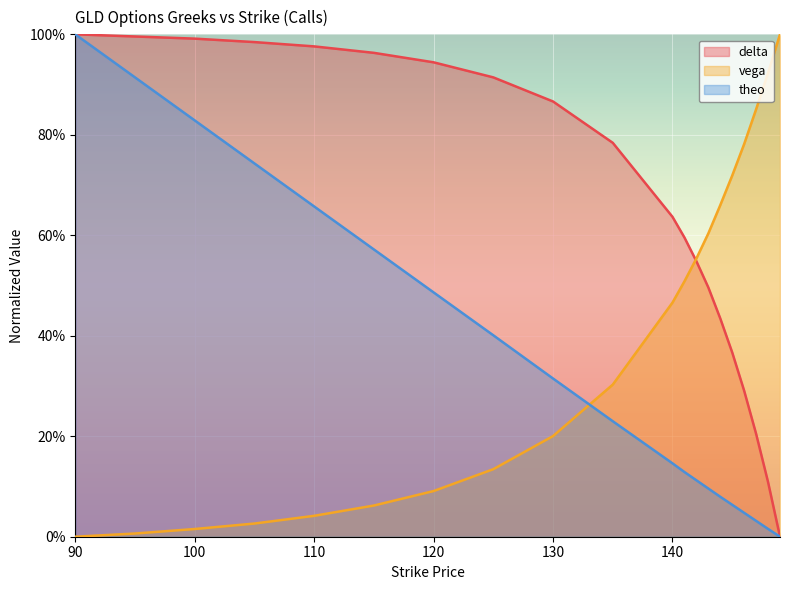

Where is delta nearest to the value 0?

149